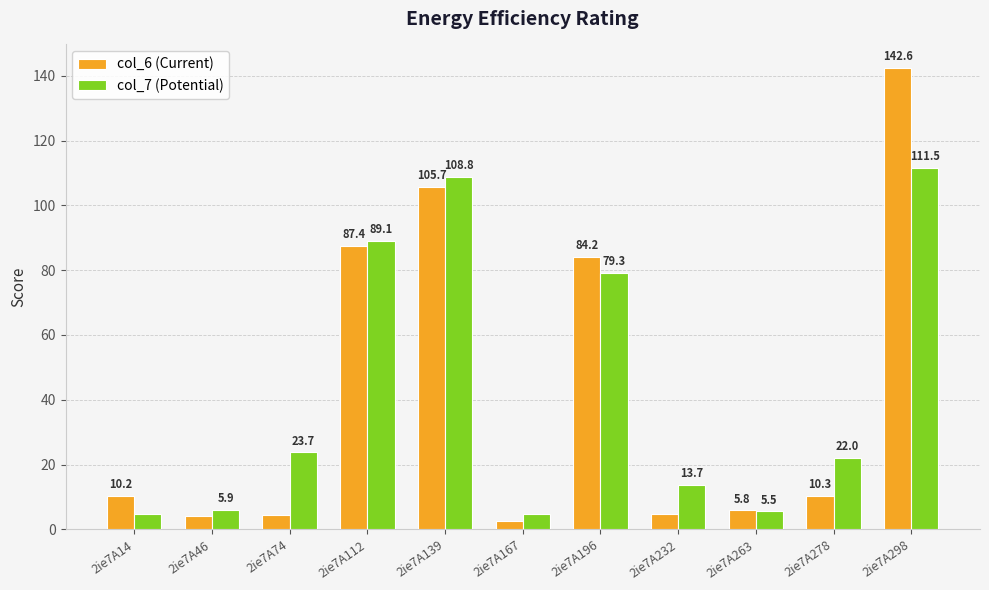

What is the average value of the col_6 (Current) series?

42.0